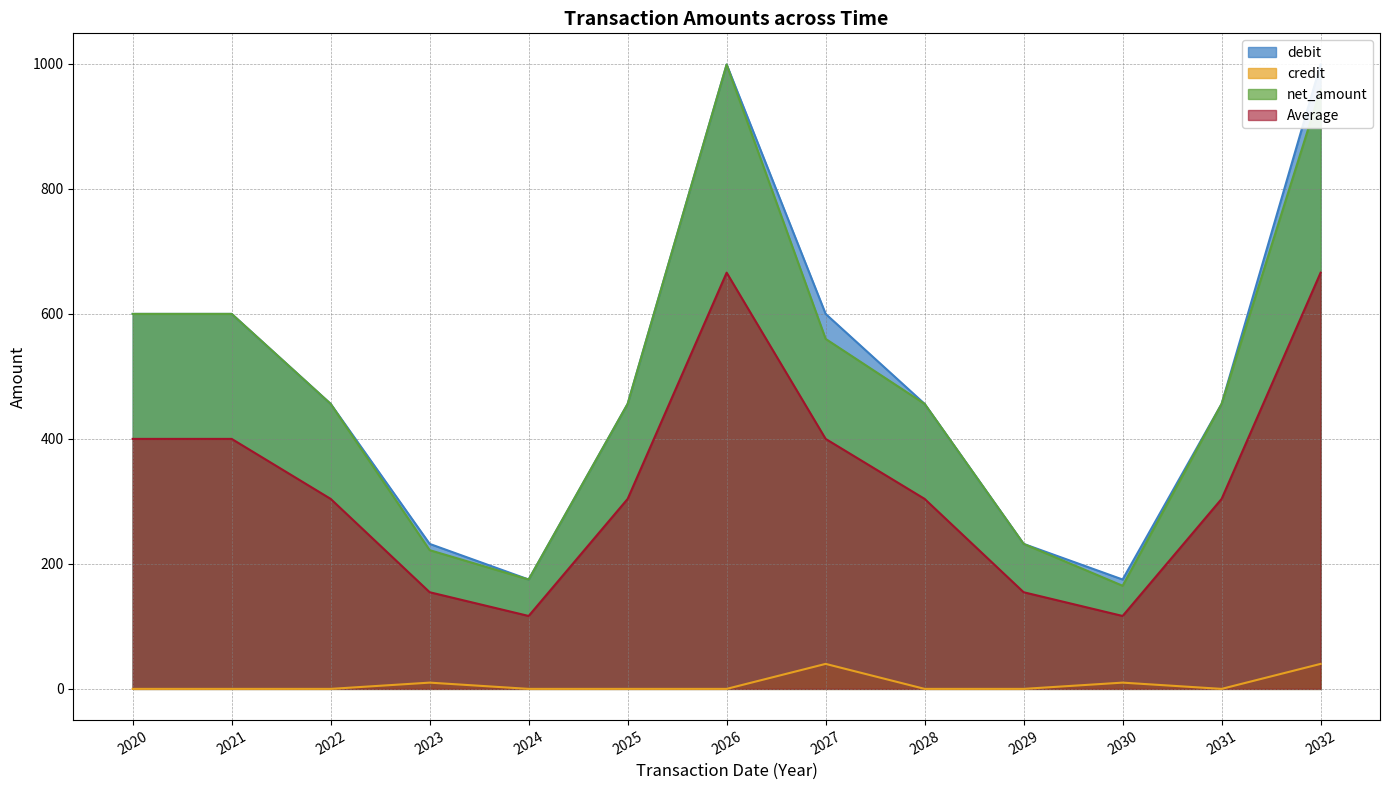

How many data points in net_amount are less than 456?

4